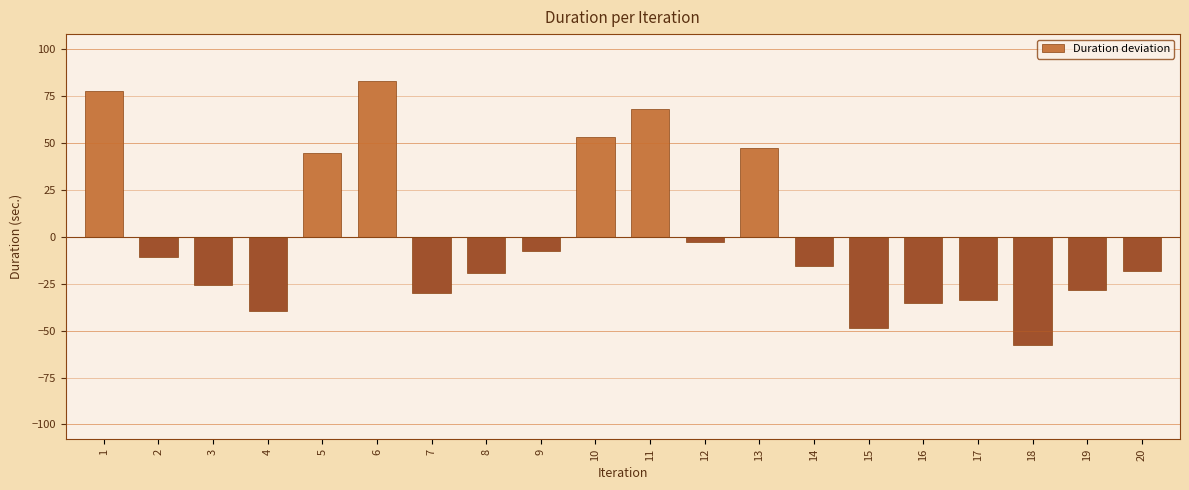

Reading left to right, what are all the values shown in this chart?

77.7	-11.0	-25.8	-39.8	44.5	83.0	-29.9	-19.5	-7.4	53.1	68.1	-2.6	47.0	-15.6	-48.5	-35.3	-34.0	-57.7	-28.4	-18.1